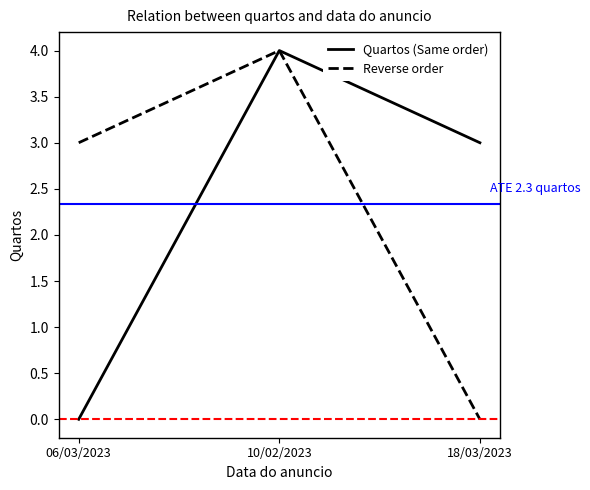

How many positive values does the Quartos (Same order) series have?

2